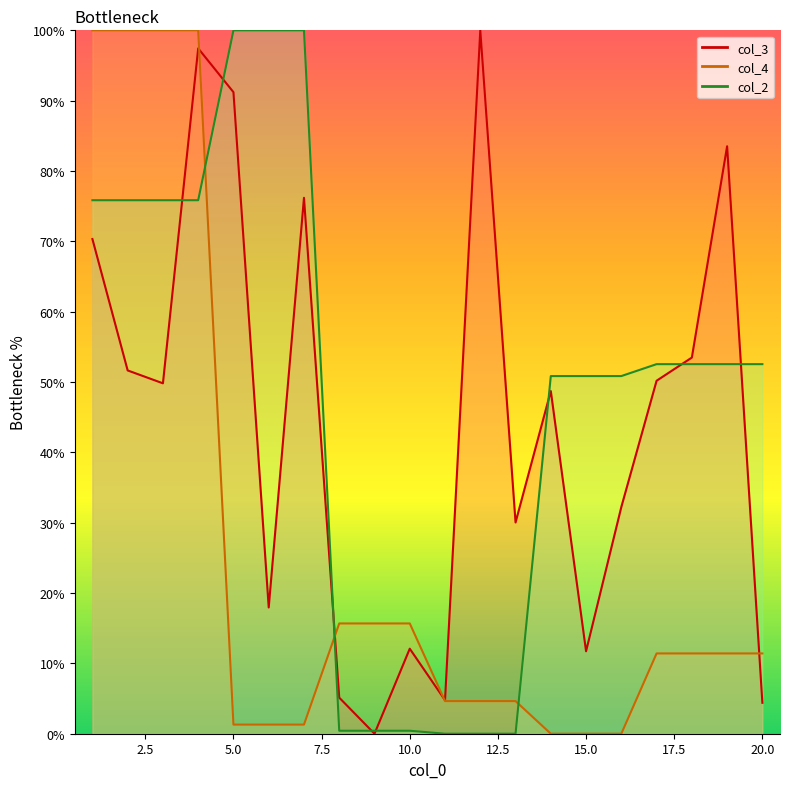

How many lines are shown in the chart?

3